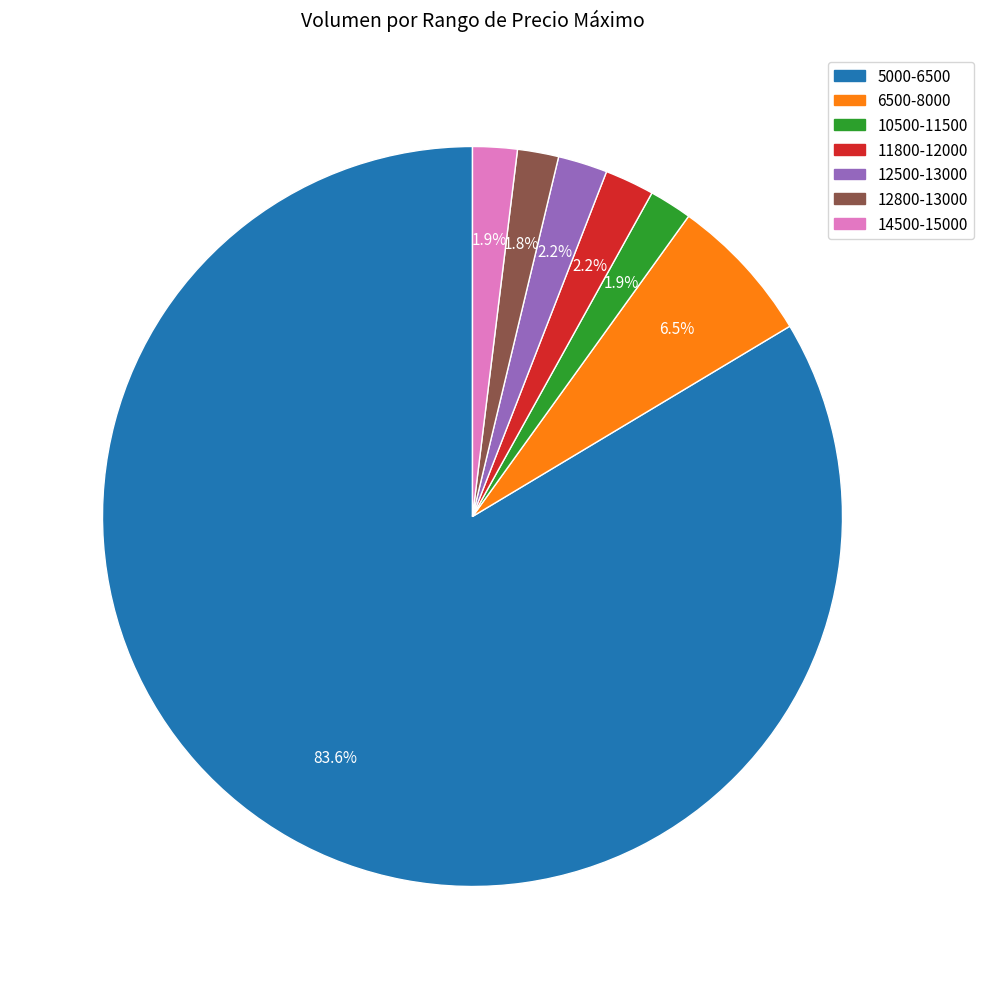

What portion of the pie excludes 6500-8000?

93.5%